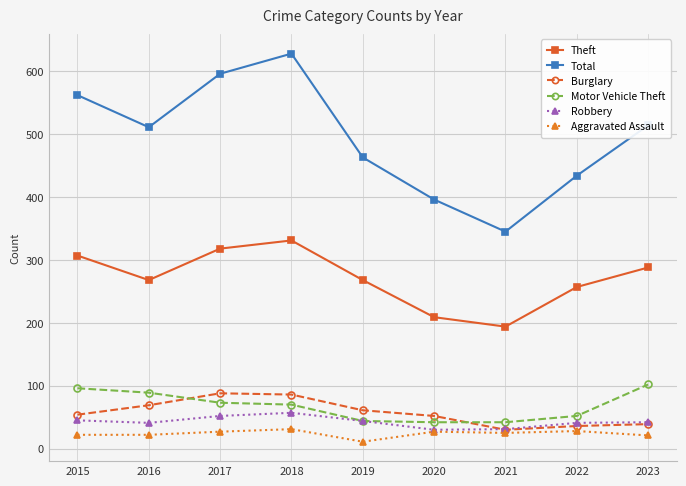

Count the number of categories in the chart.

9